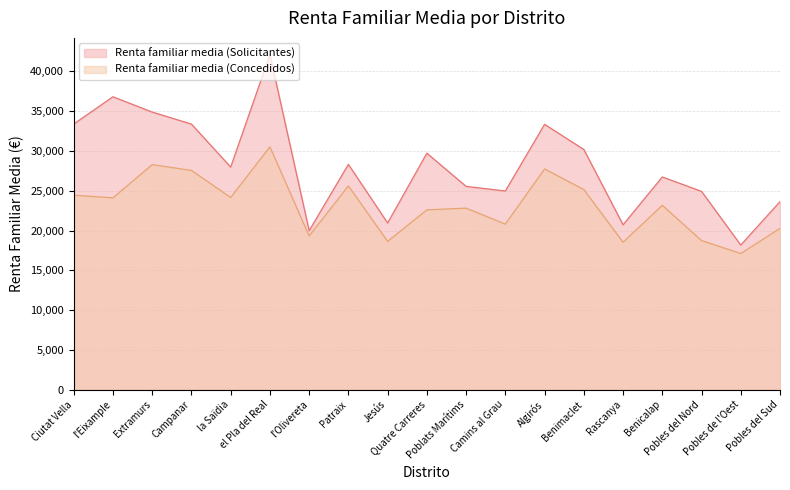

What is the spread (max minus min) of values at Patraix?

2701.3